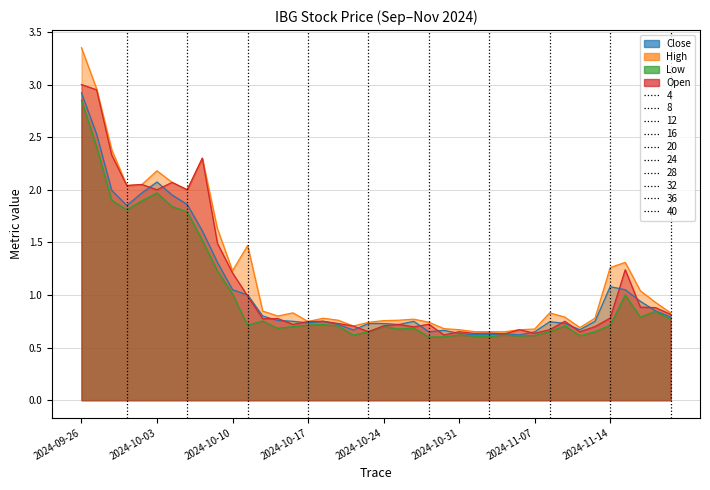

True or false: High and Close intersect in this chart.

False